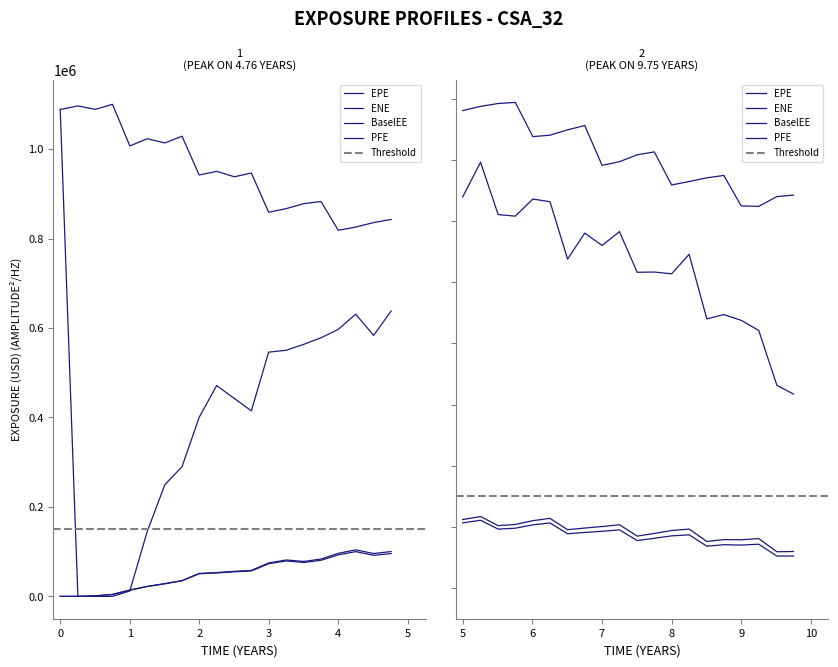

Does the chart display data point markers on the line(s)?

No